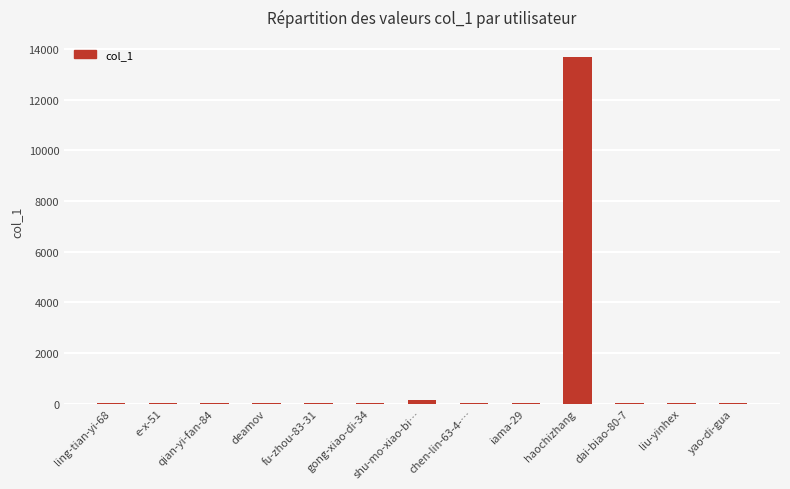

What is the sum of all values?

13946